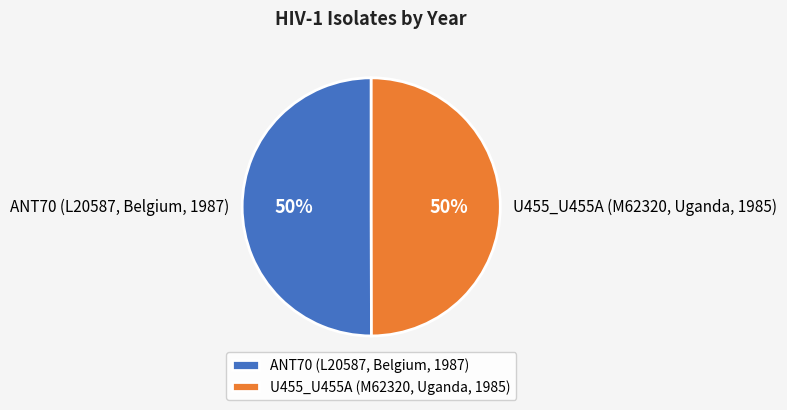

Is it true that ANT70 (L20587, Belgium, 1987) is 41% of the pie?

False